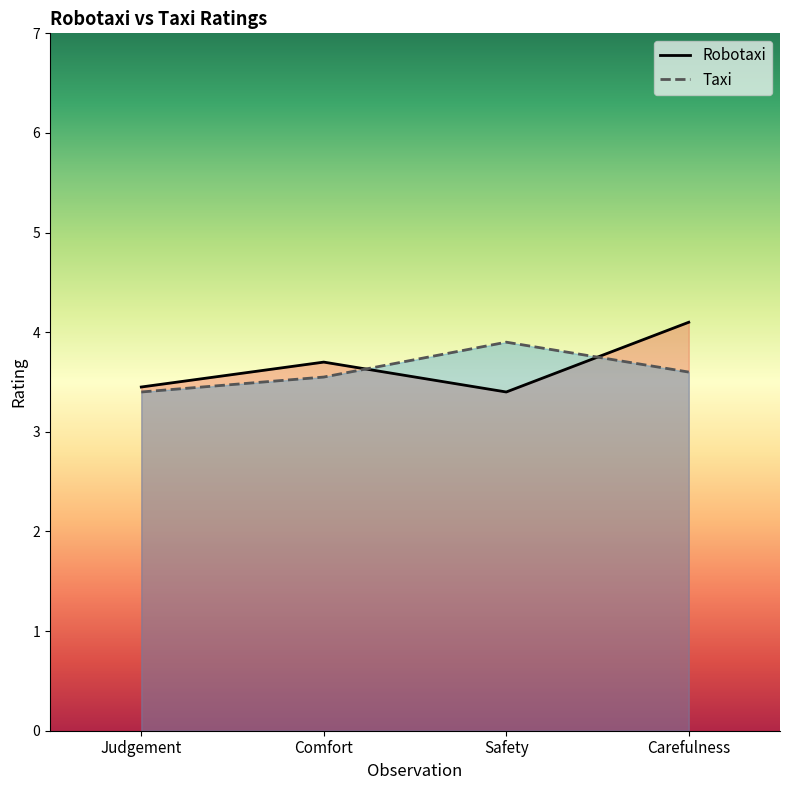

How many interior local valleys does the Robotaxi series have?

1